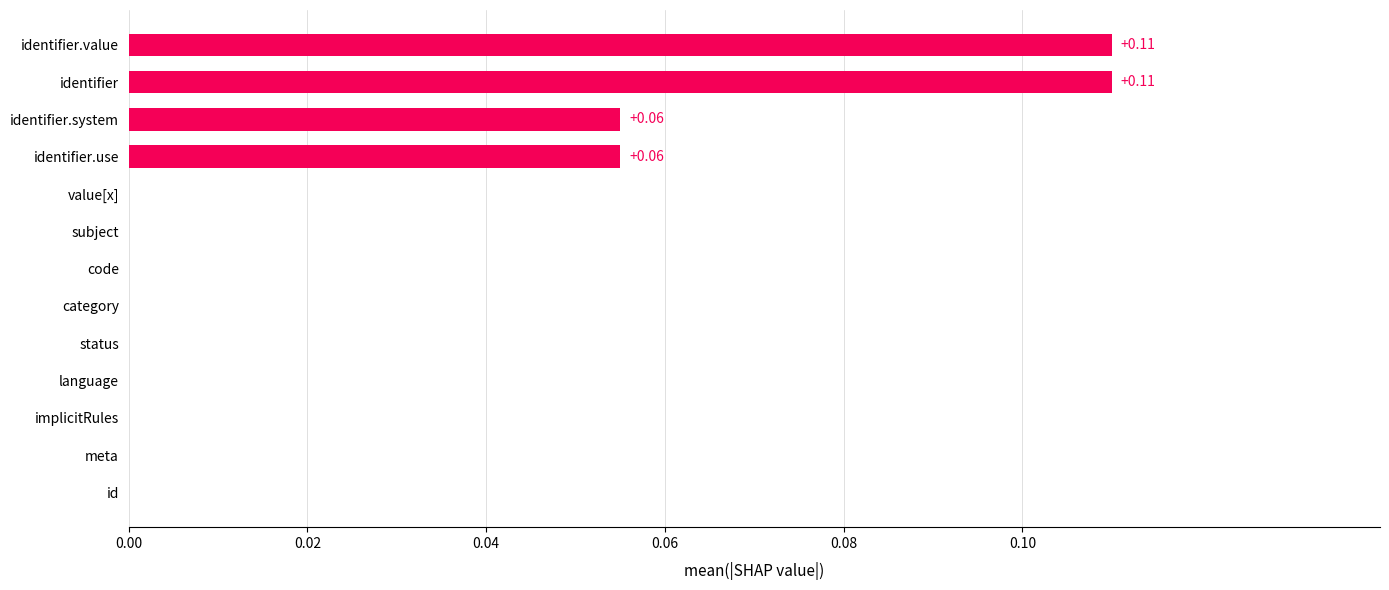

Between id and identifier, which is larger?

identifier